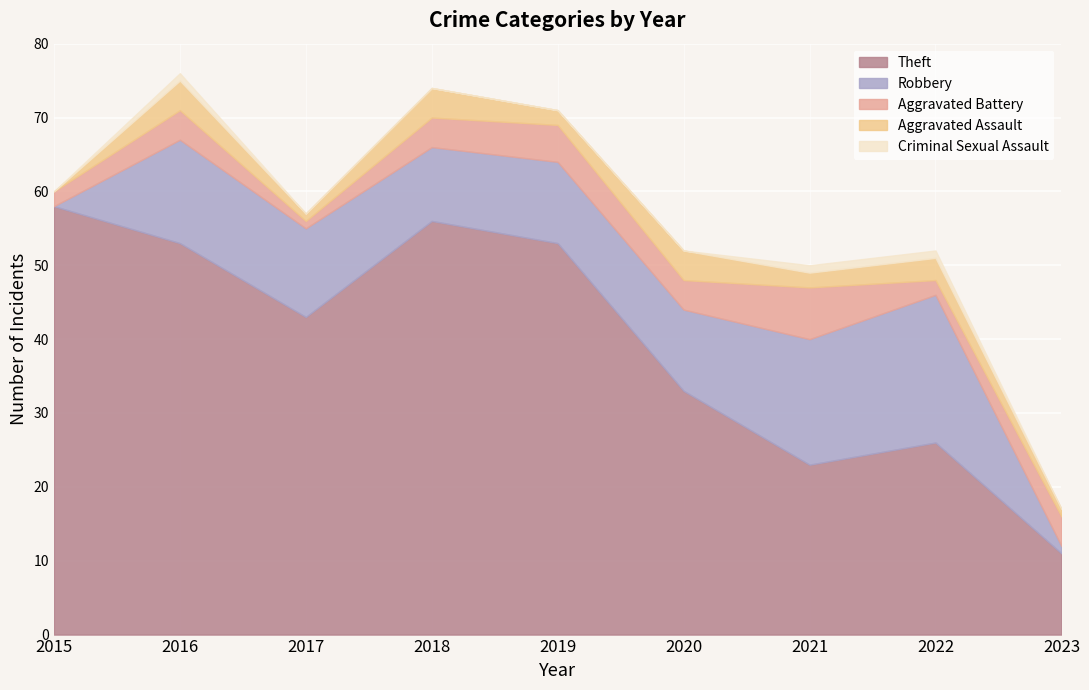

Rank the categories by Robbery value from lowest to highest.

2015, 2023, 2018, 2019, 2020, 2017, 2016, 2021, 2022